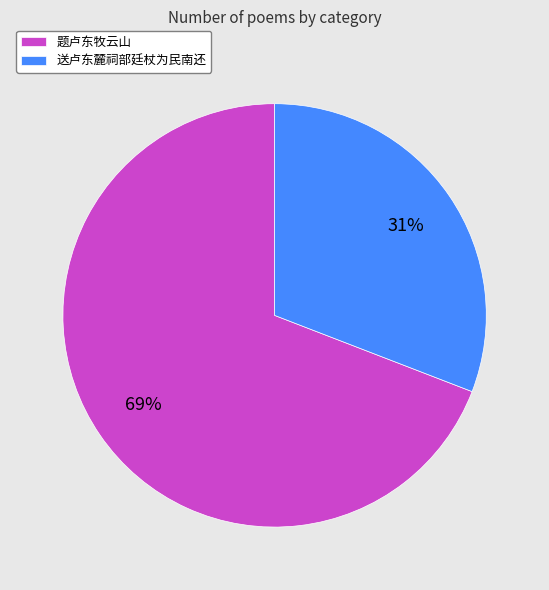

What percentage is the 题卢东牧云山 slice, to the nearest percent?

69%